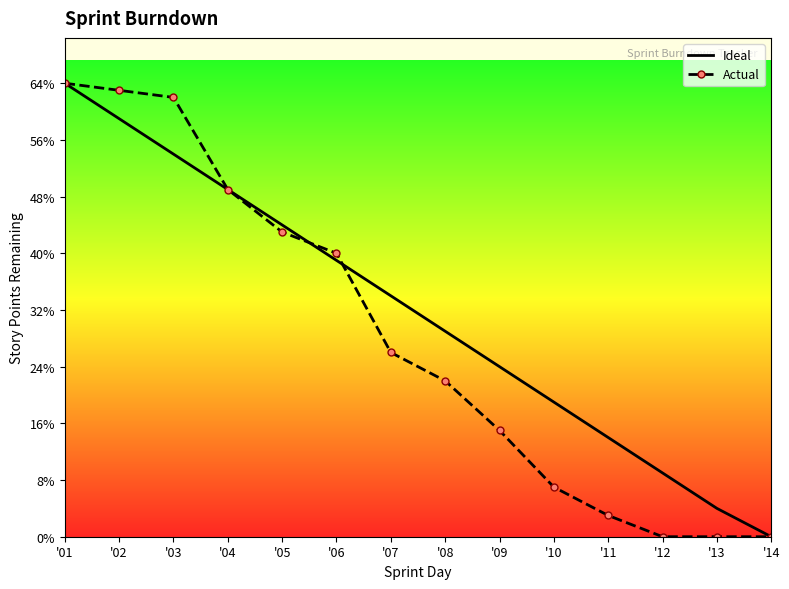

Reading left to right, extract all data points from this chart.

Ideal: '01=64	'02=59	'03=54	'04=49	'05=44	'06=39	'07=34	'08=29	'09=24	'10=19	'11=14	'12=9	'13=4	'14=0
Actual: '01=64	'02=63	'03=62	'04=49	'05=43	'06=40	'07=26	'08=22	'09=15	'10=7	'11=3	'12=0	'13=0	'14=0